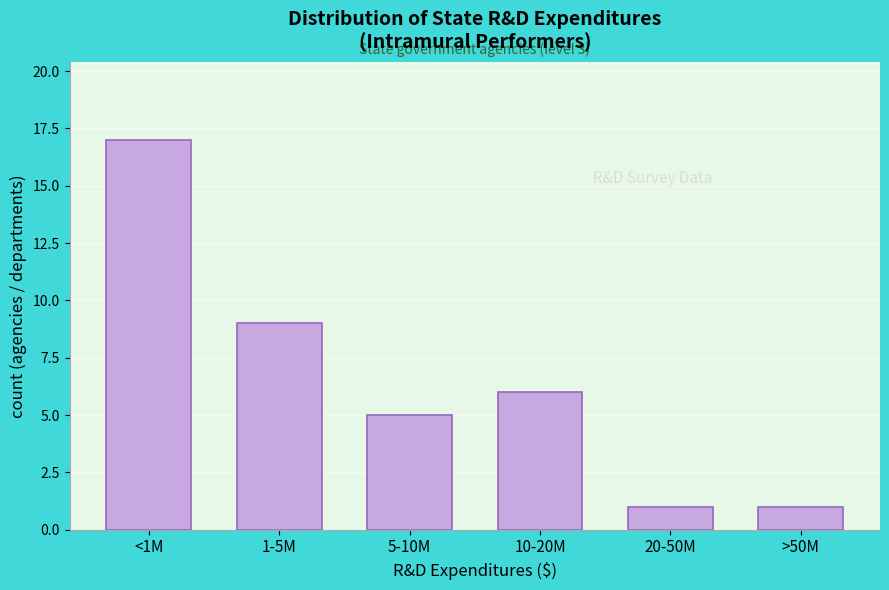

Reading left to right, list all the values displayed in this chart.

17	9	5	6	1	1